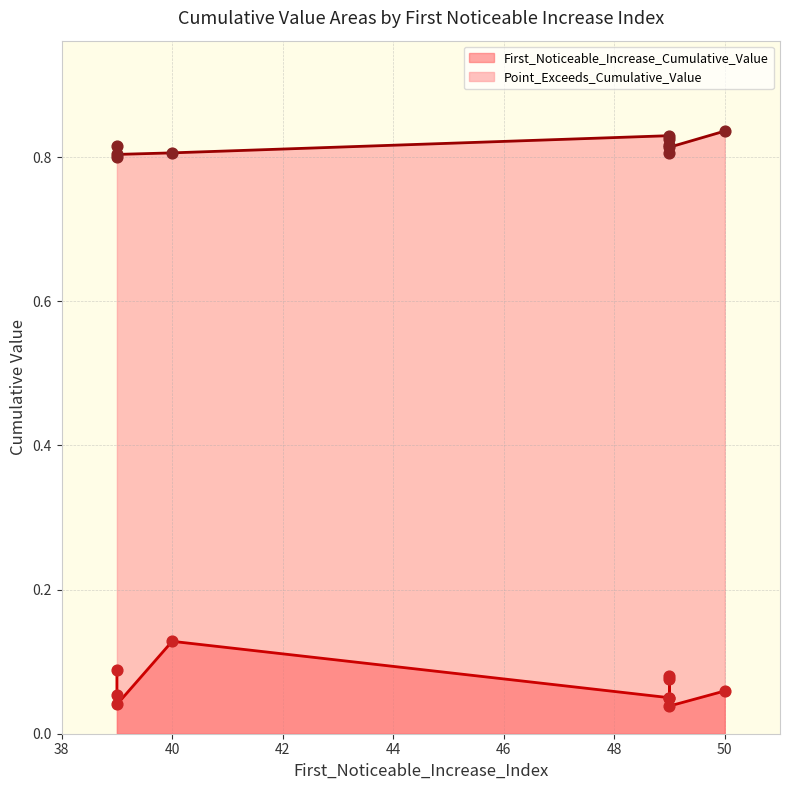

At how many categories does at least one series exceed 0?

10